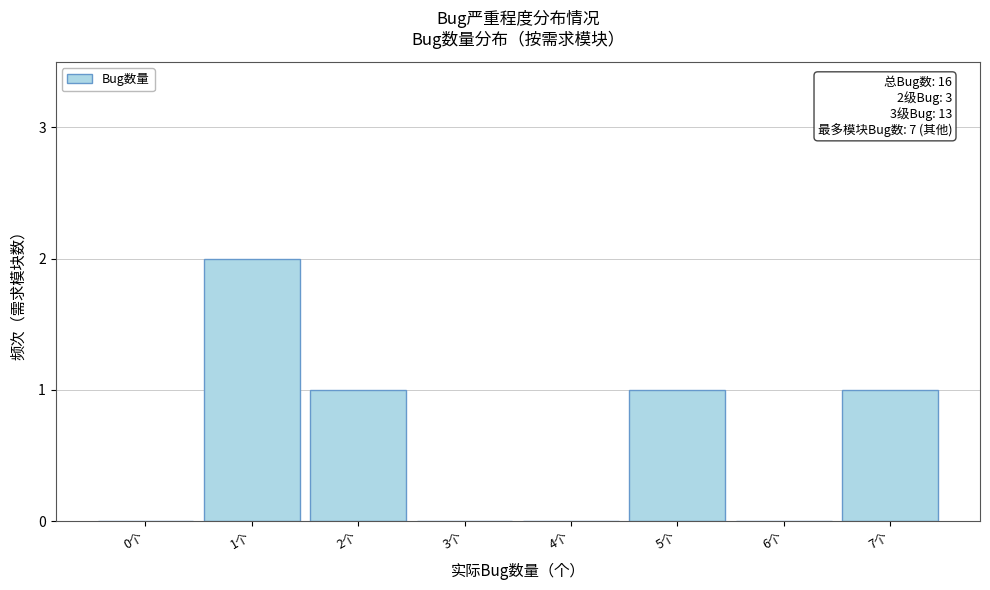

Reading left to right, what are all the values shown in this chart?

0个=0	1个=2	2个=1	3个=0	4个=0	5个=1	6个=0	7个=1